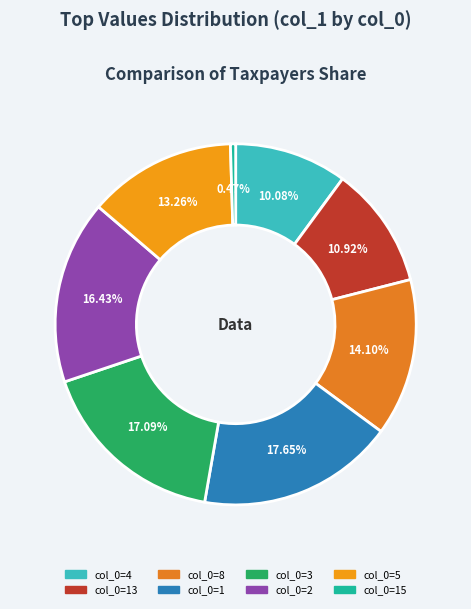

How many slices are in this pie chart?

8